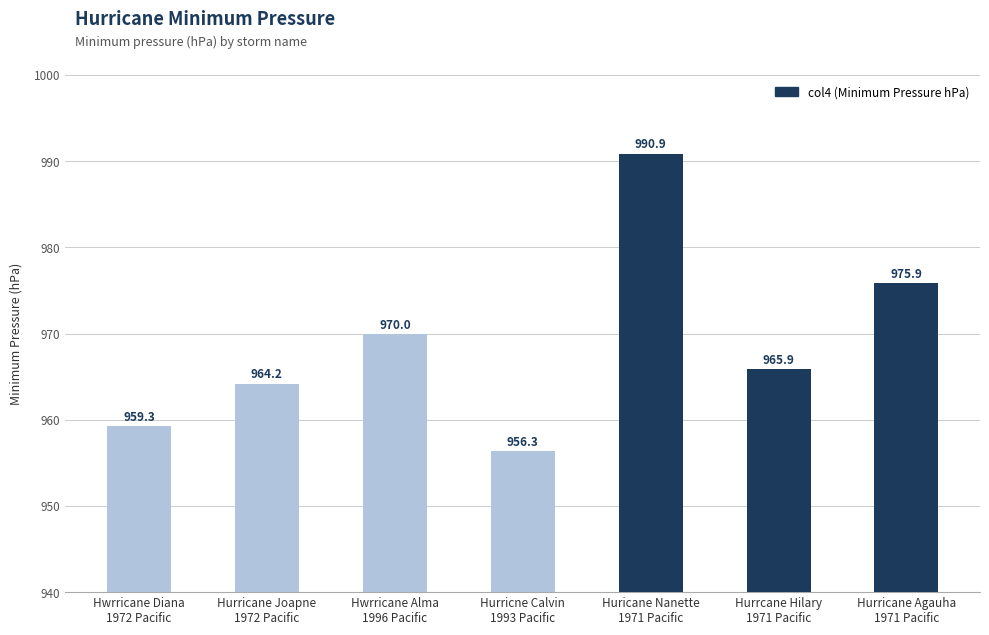

Does the chart contain any negative values?

No